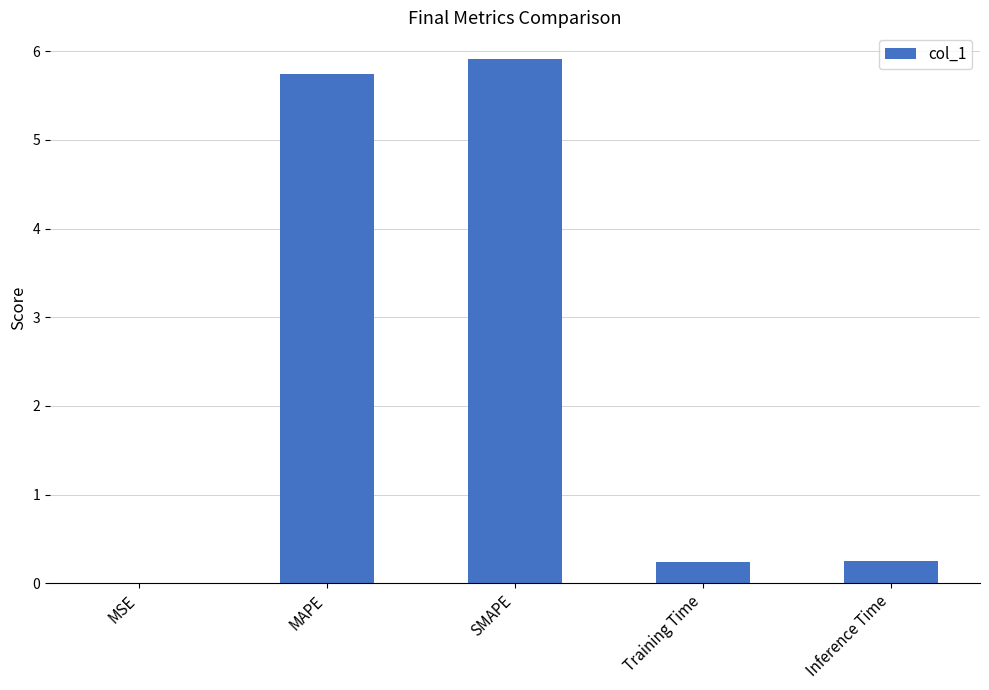

Approximately how many times larger is the value at MAPE compared to SMAPE?

1.0